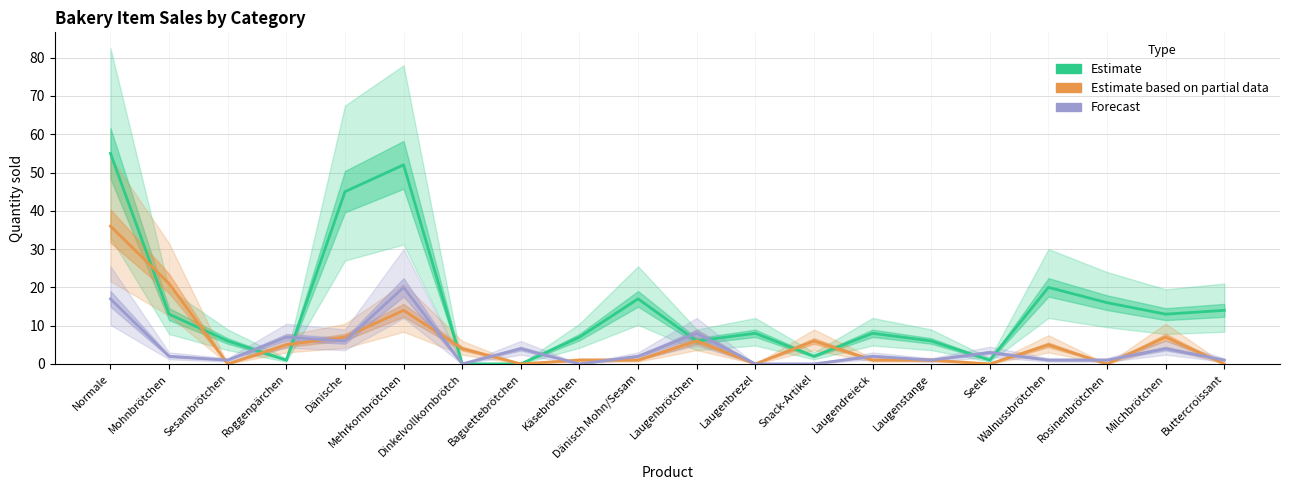

Which category has the lowest value in the col_5 (Partial) series?

Sesambrötchen